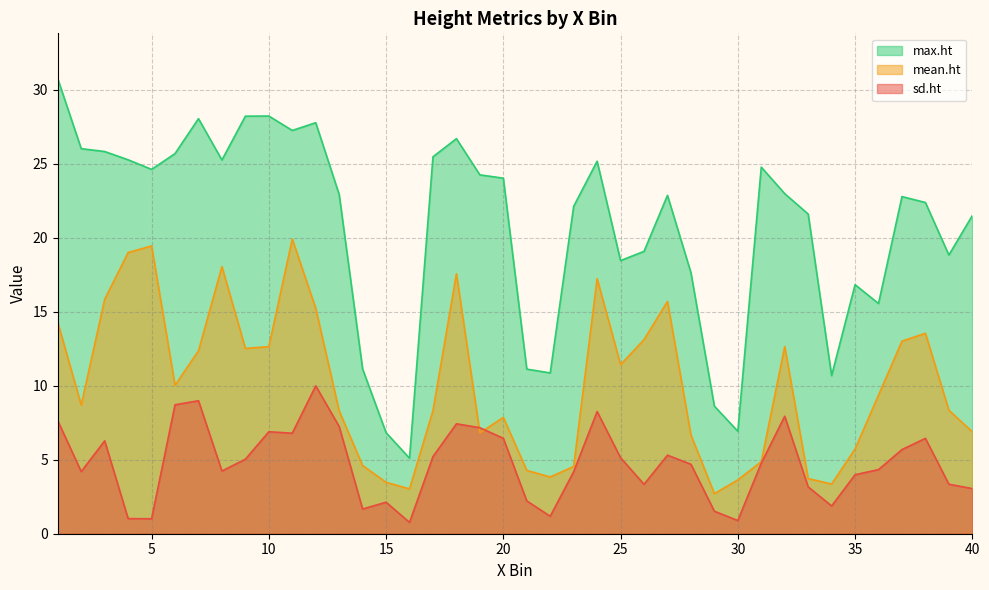

What is the difference between the second highest and second lowest values in the sd.ht series?

8.1